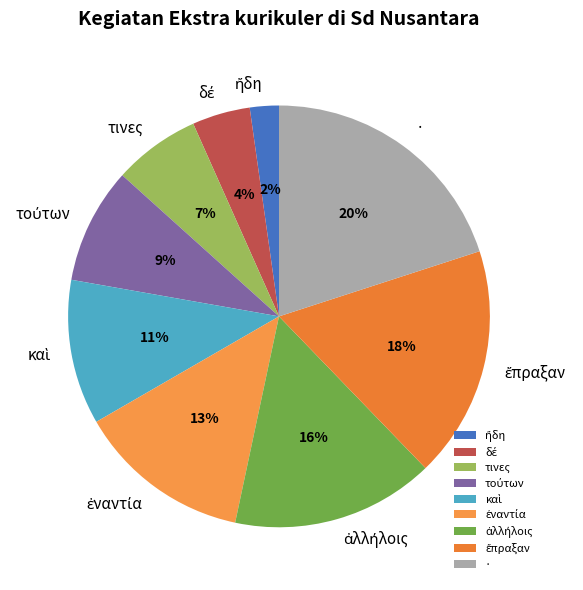

Count the number of slices in the pie.

9